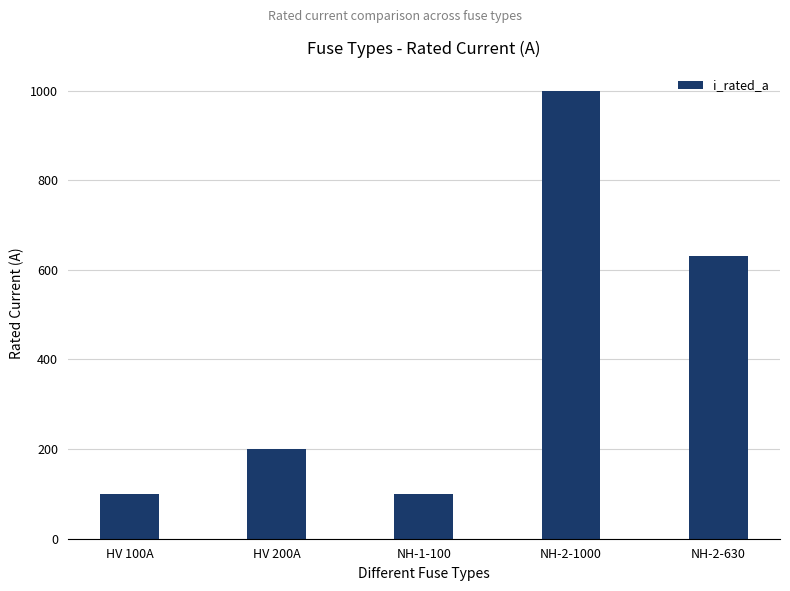

What position from the right is NH-1-100?

3